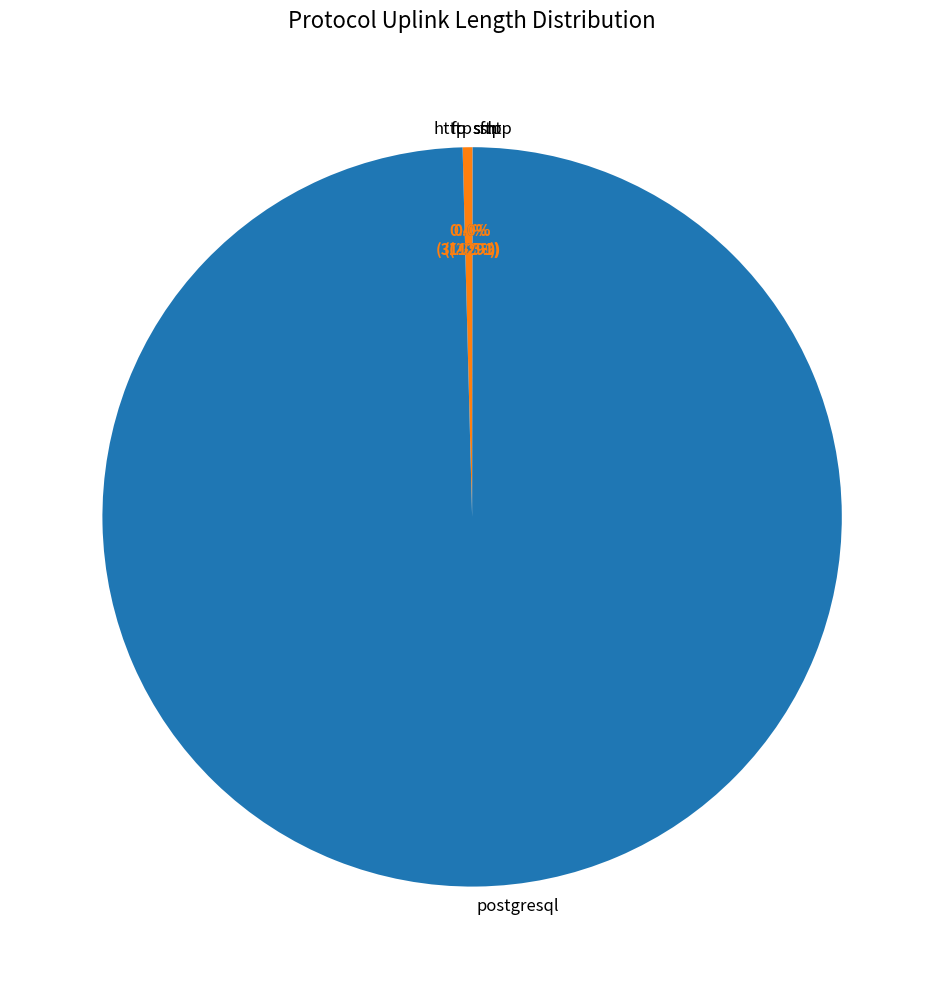

What percentage is NOT represented by postgresql?

0.4%